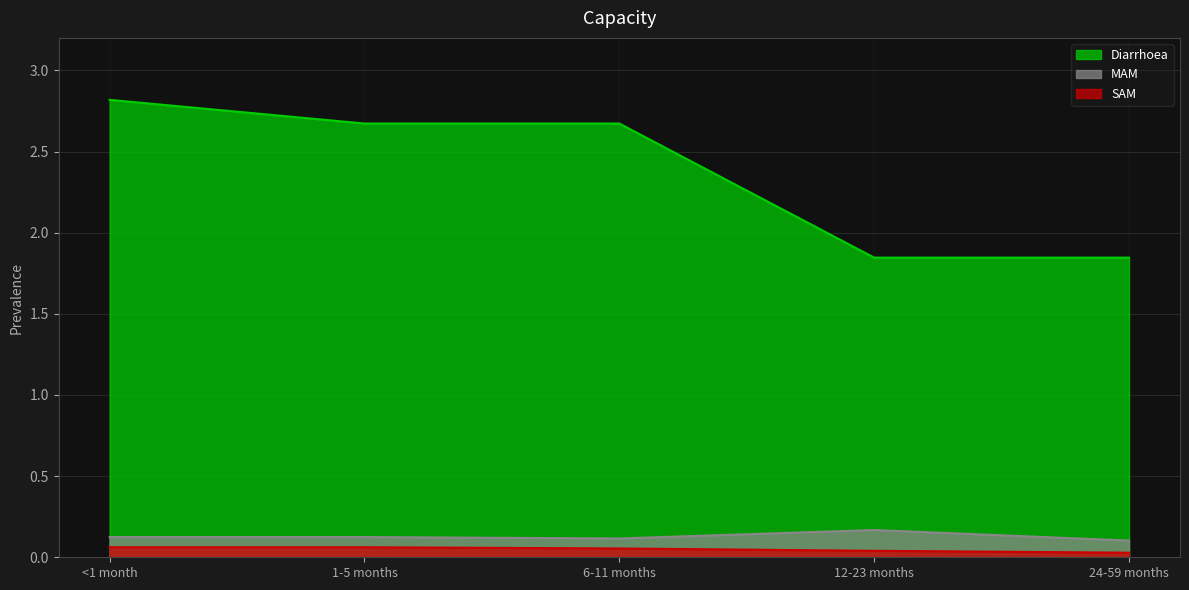

Between 1-5 months and 12-23 months, which is larger?

1-5 months